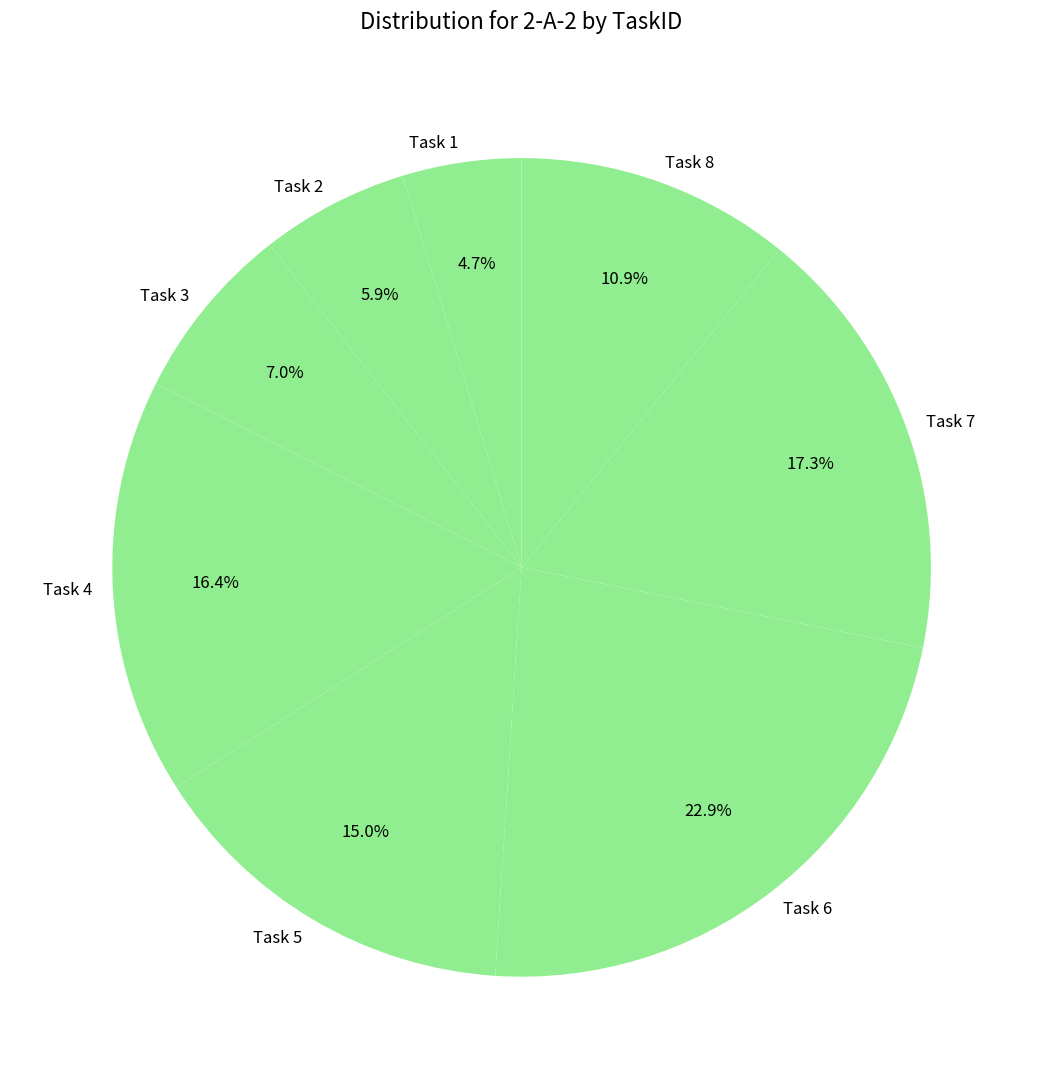

Rank the categories by value from highest to lowest.

Task 6, Task 7, Task 4, Task 5, Task 8, Task 3, Task 2, Task 1